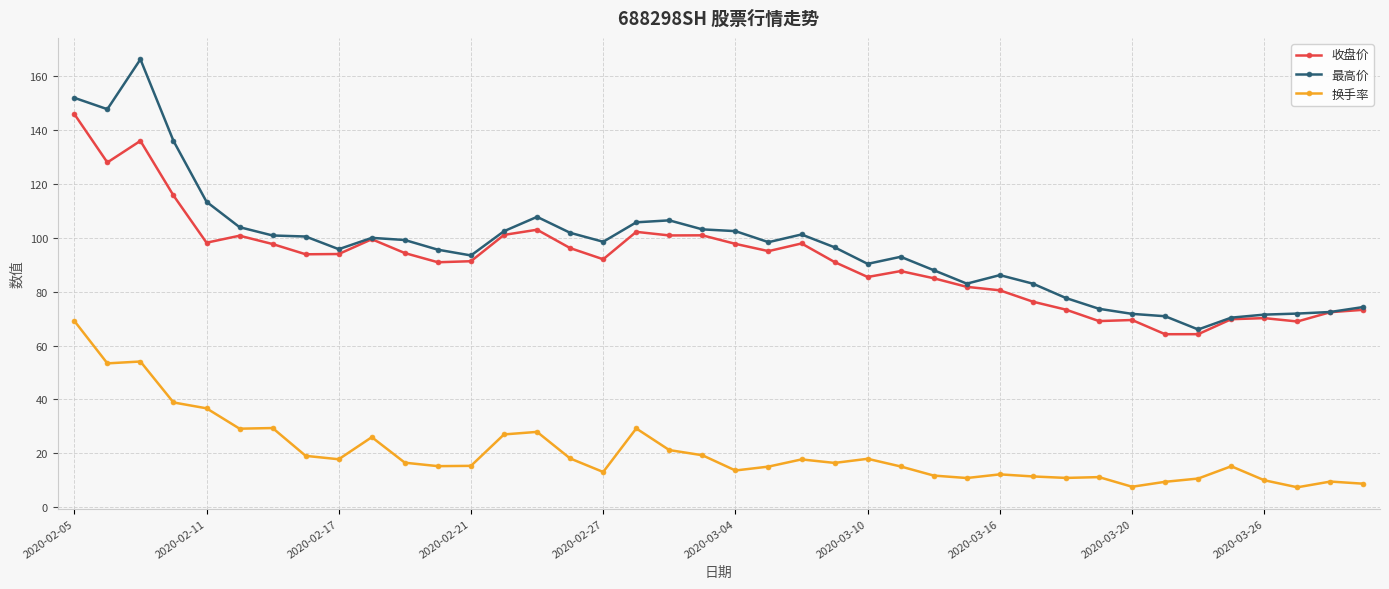

List the series in order of their peak value, lowest first.

换手率, 收盘价, 最高价